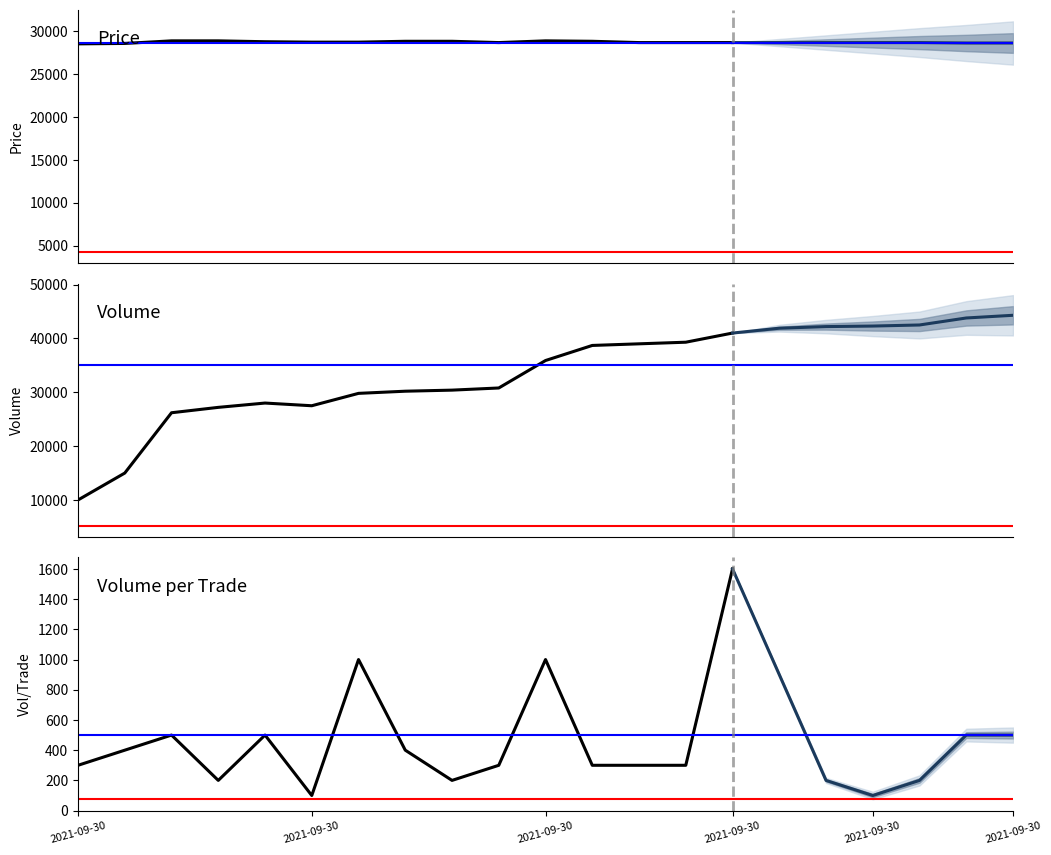

How many lines are shown in the chart?

3